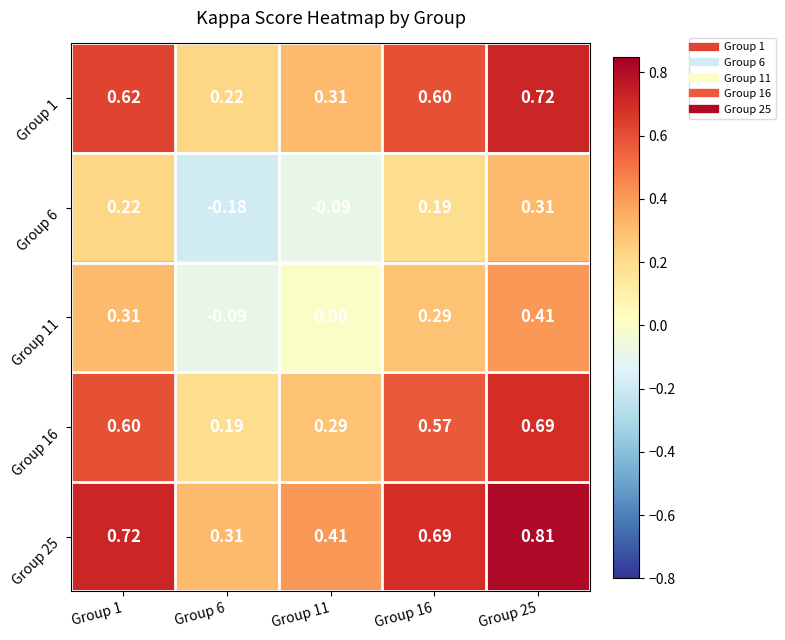

Is the value of Group 11 at Group 11 greater than the value of Group 1 at Group 6?

No